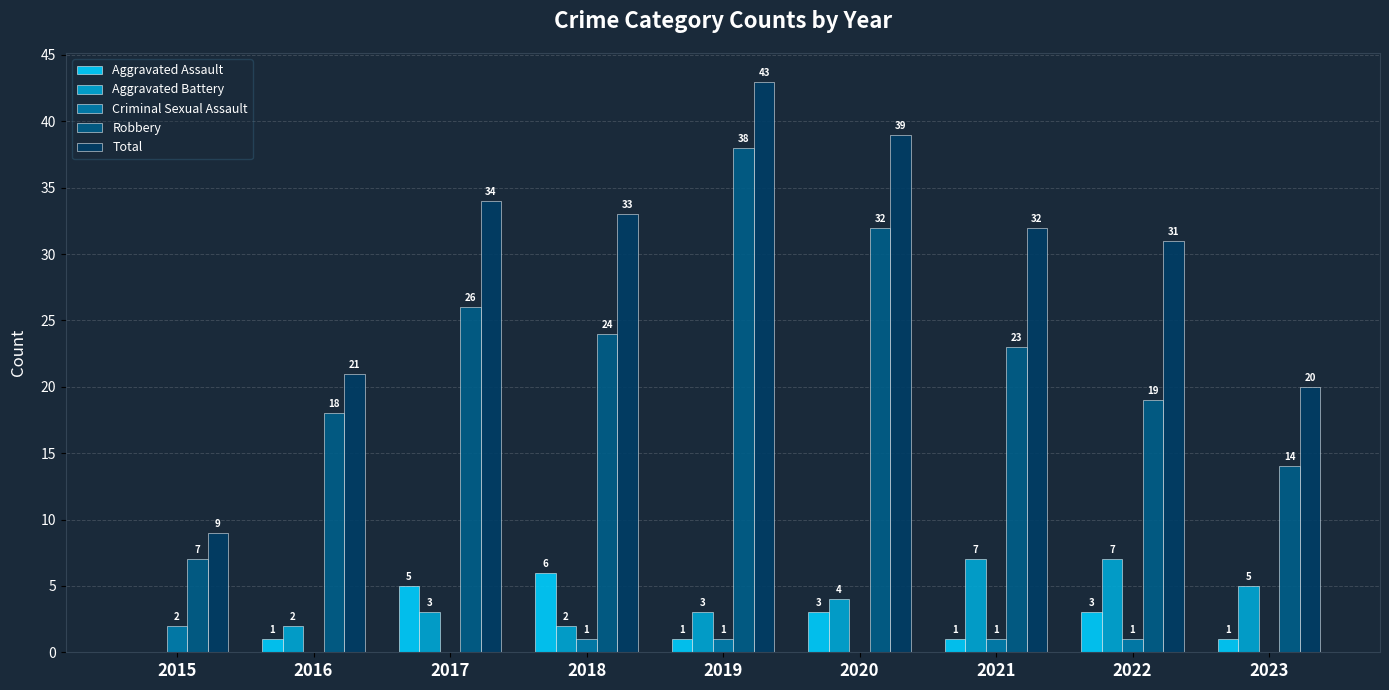

Which series has the largest range (max minus min)?

Total